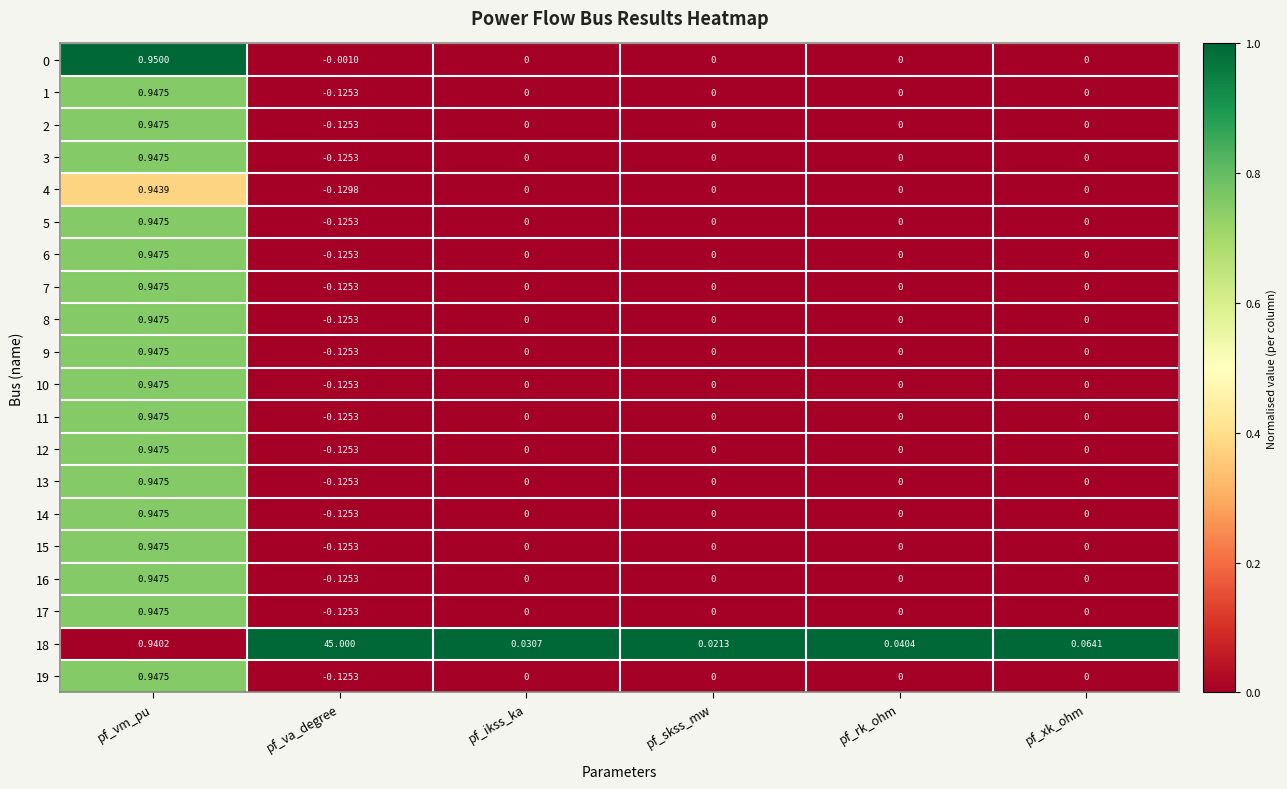

Which label corresponds to the smallest value in the chart?

pf_va_degree